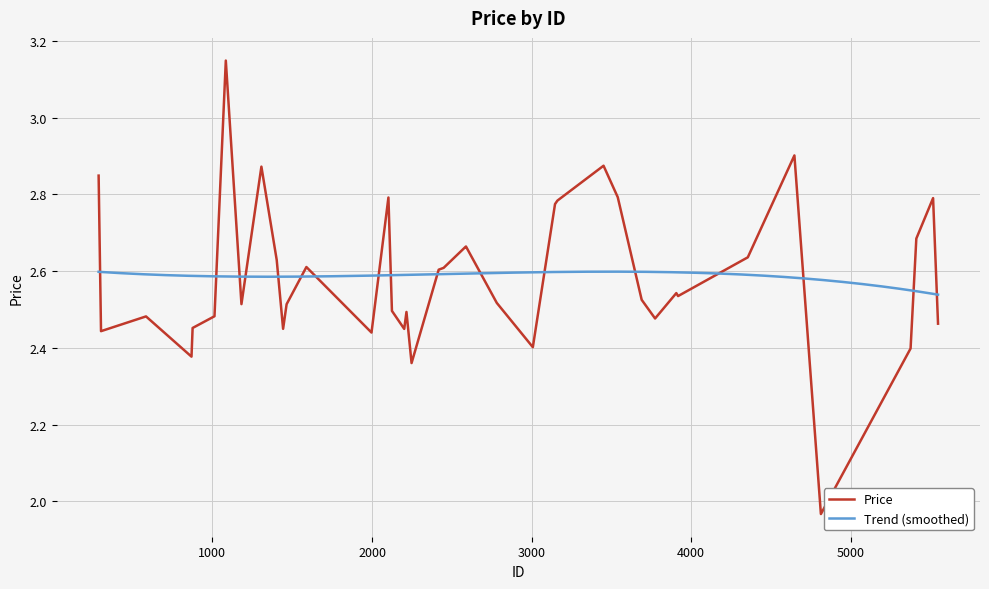

Is it true that the value at 584 is 2.5?

True